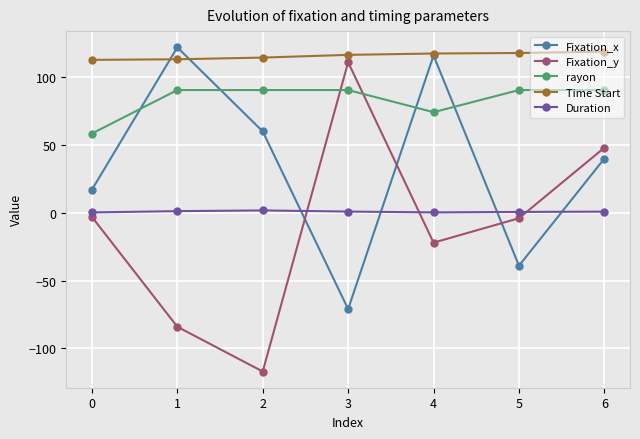

What is the value of the Duration point at the 3rd from the left?

1.8